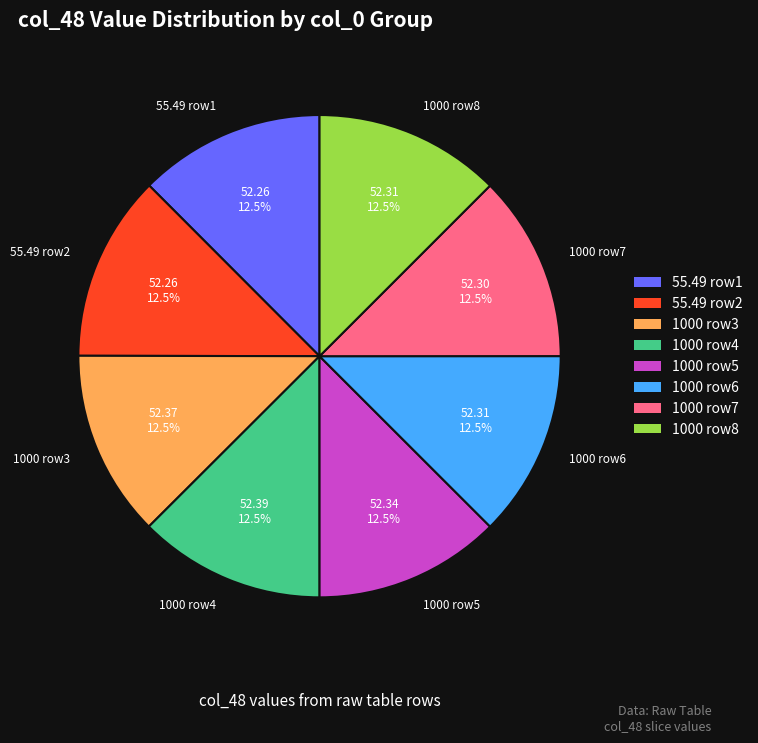

Is there any slice that represents more than half of the pie?

No